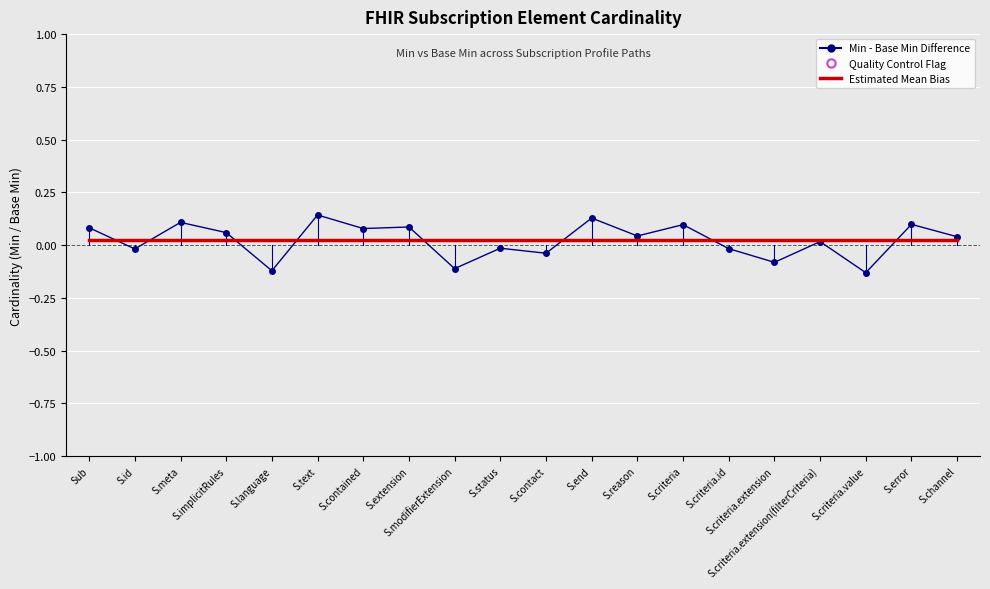

Which series has the largest range (max minus min)?

Min - Base Min Difference